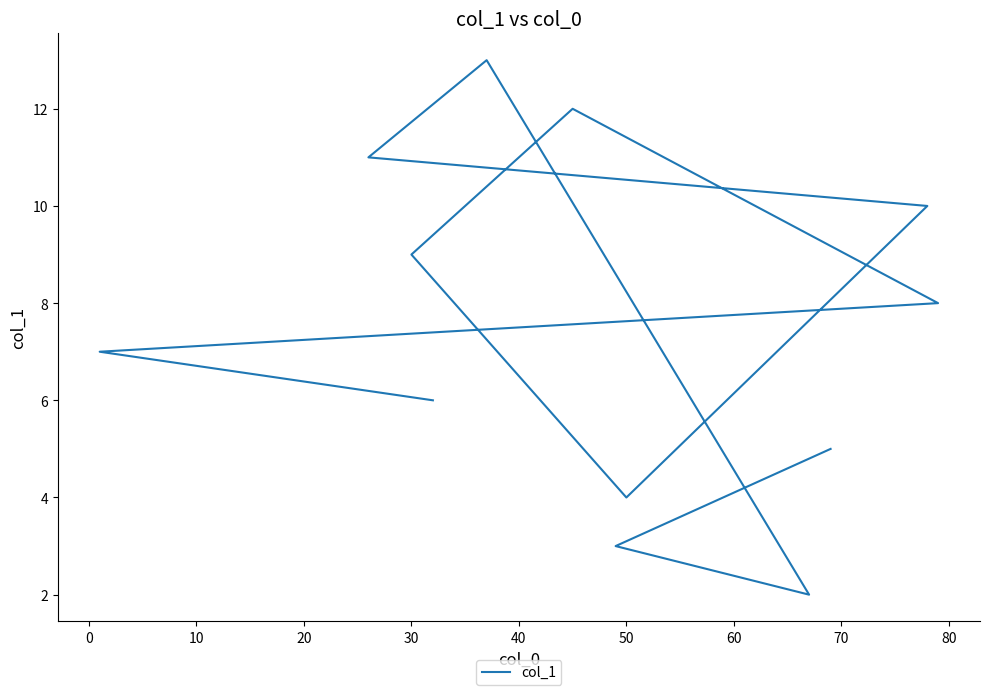

What is the sum of the values at 10 and 50?

18.0